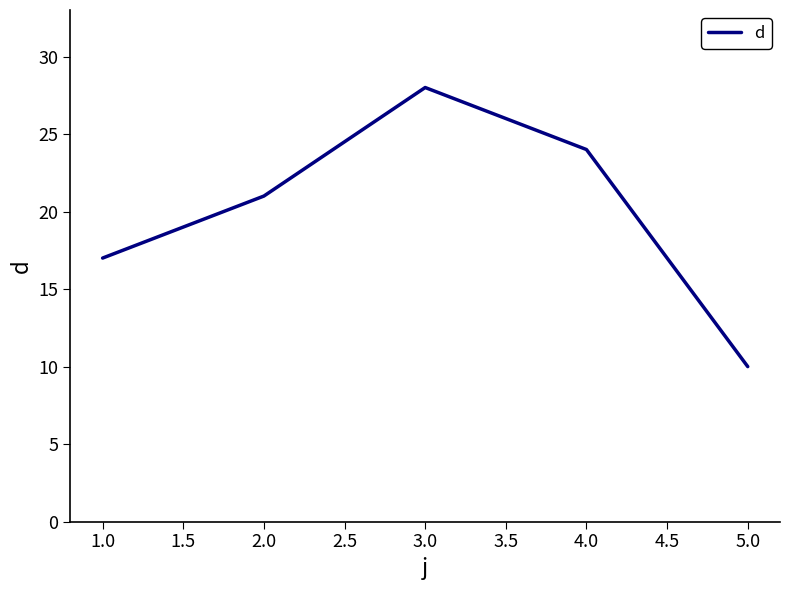

What is the minimum value shown in the chart?

10